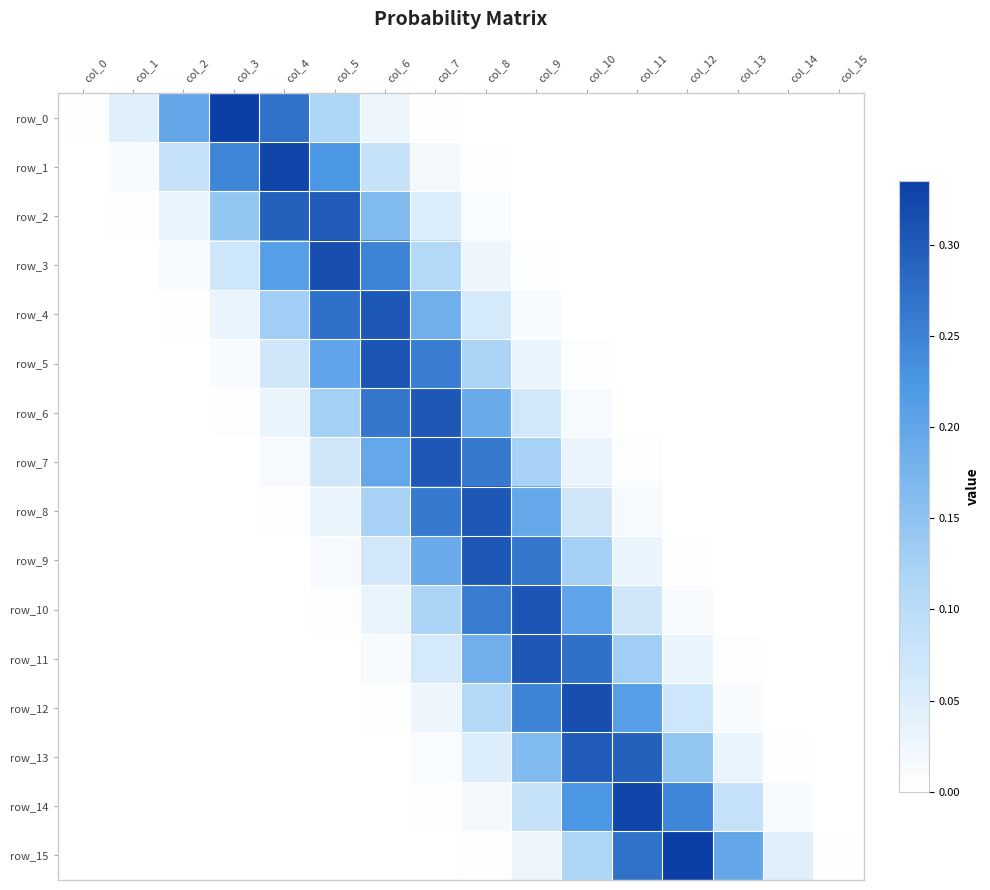

Which category has the highest value in the row_9 series?

col_8